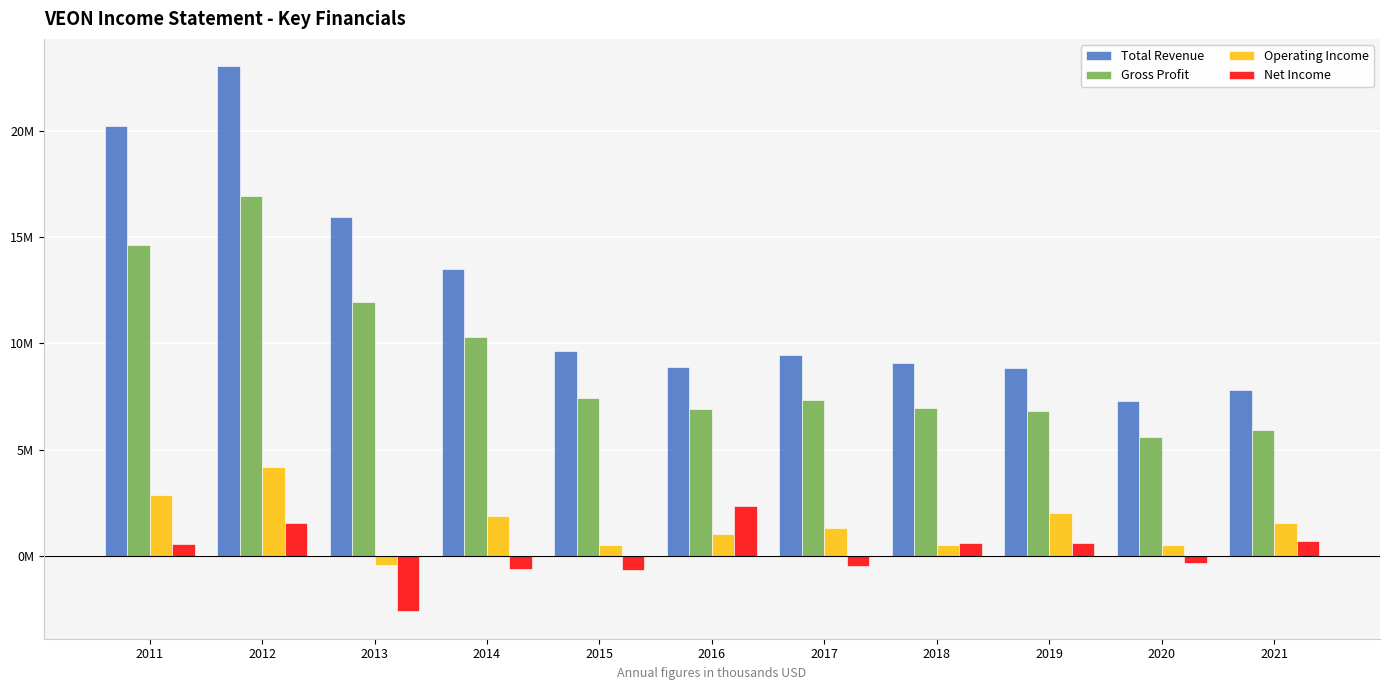

What is the total value across all series at 2013?

24842000